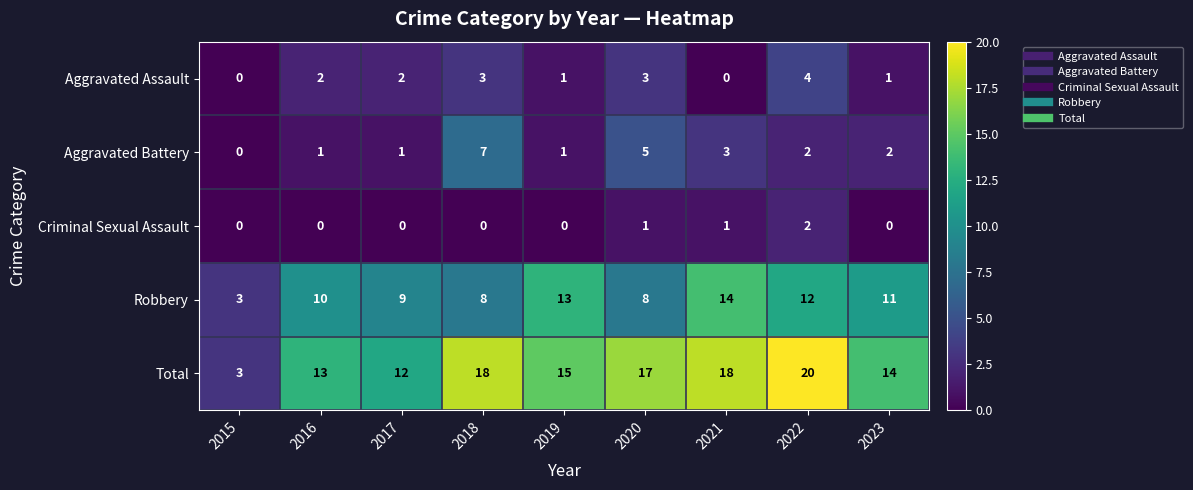

Which series has the largest range (max minus min)?

Total